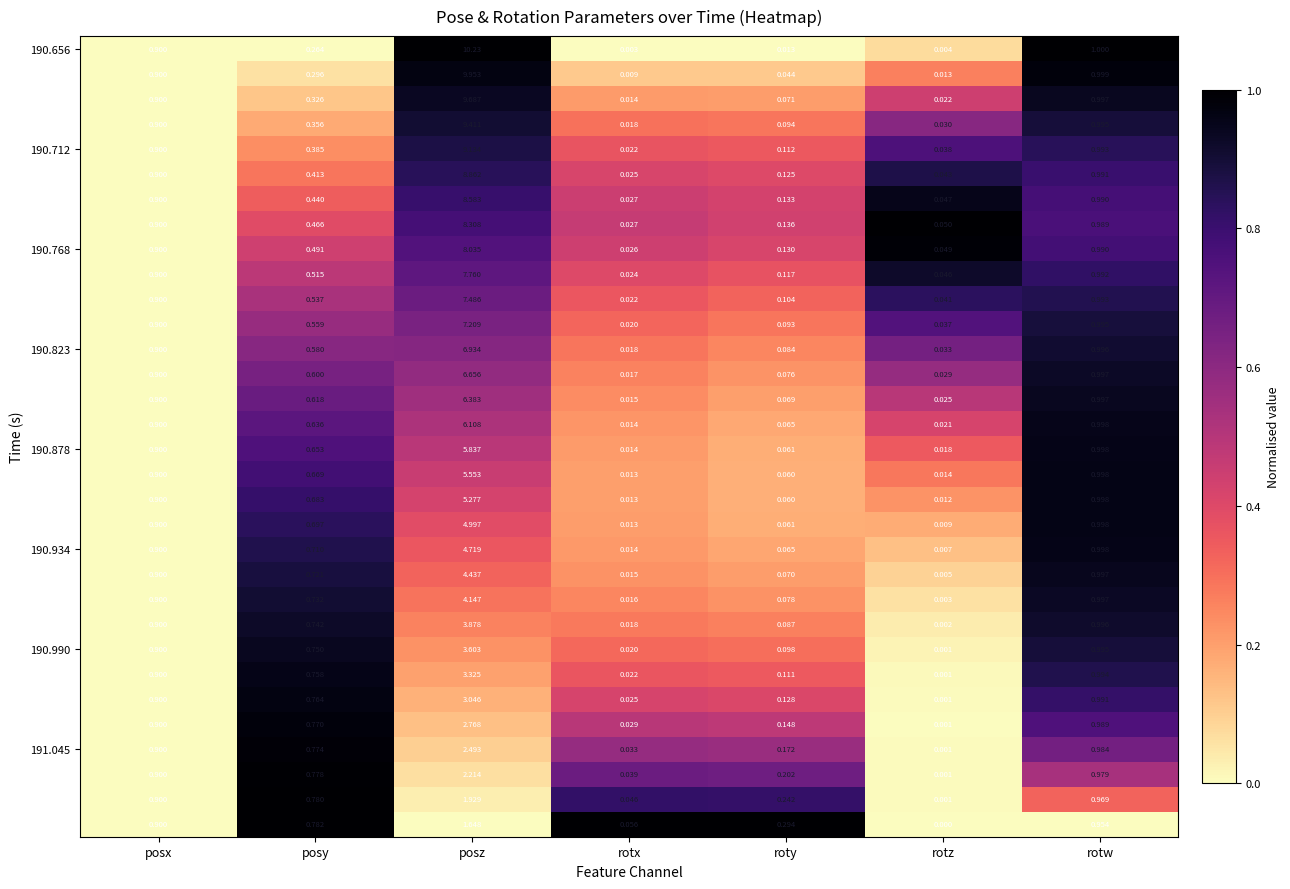

At which category does the chart reach its peak across all series?

posz